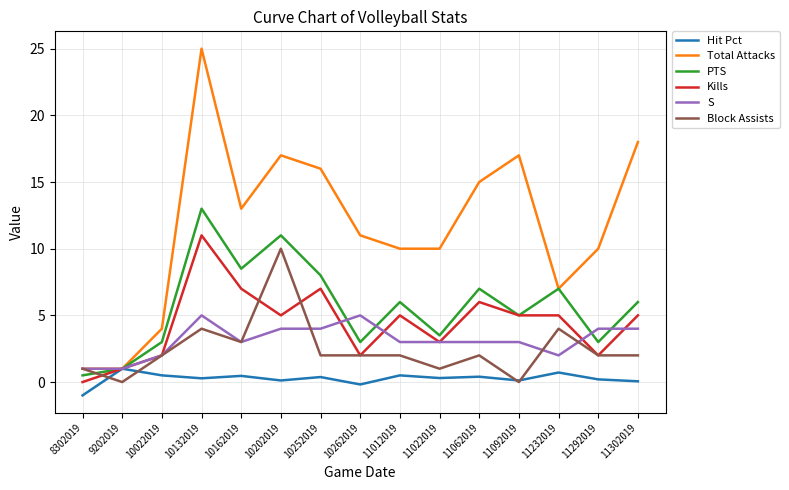

What is the difference between the maximum and minimum values in the Total Attacks series?

24.0